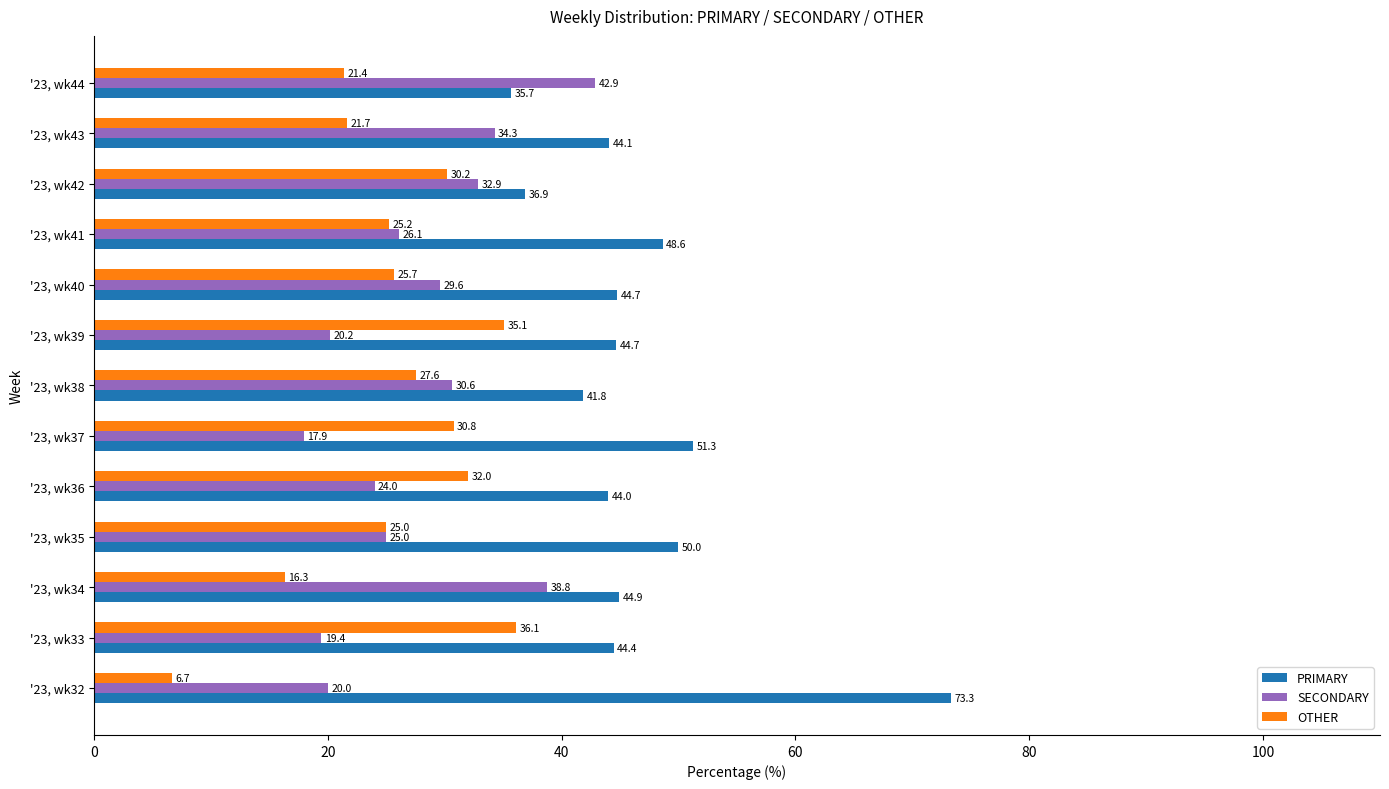

What is the difference between the SECONDARY values at '23, wk41 and '23, wk37?

8.2